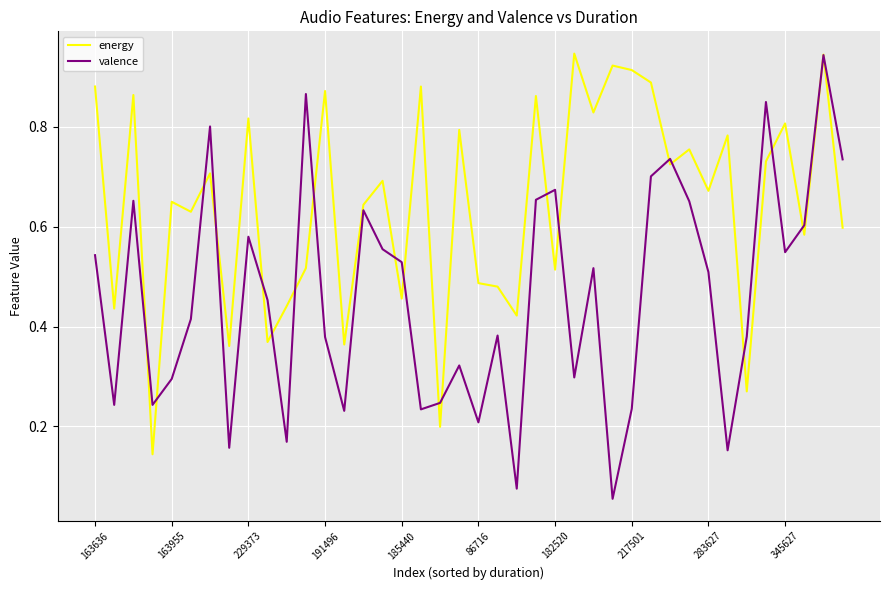

Which series has the widest spread of values?

valence